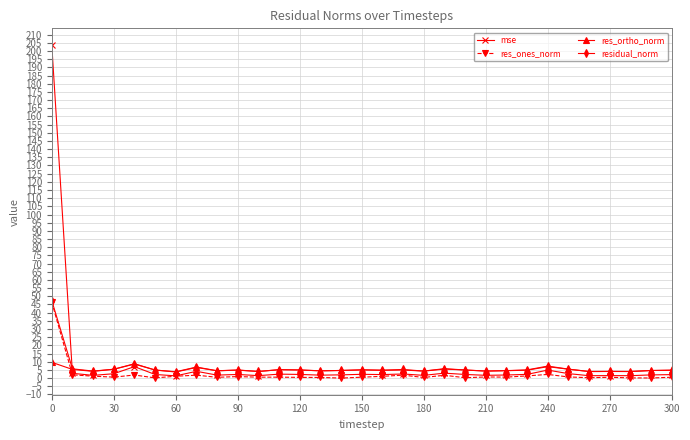

What is the greatest value displayed?

203.7